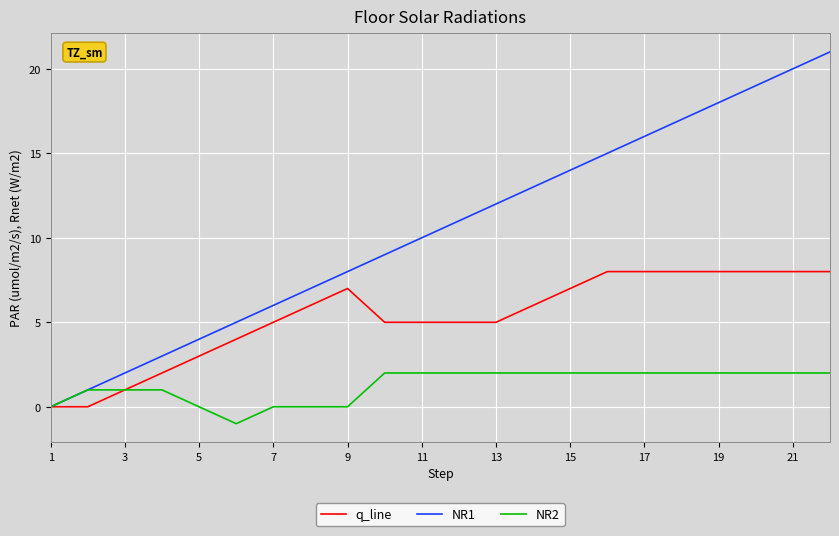

List the series in order of their peak value, lowest first.

NR2, q_line, NR1